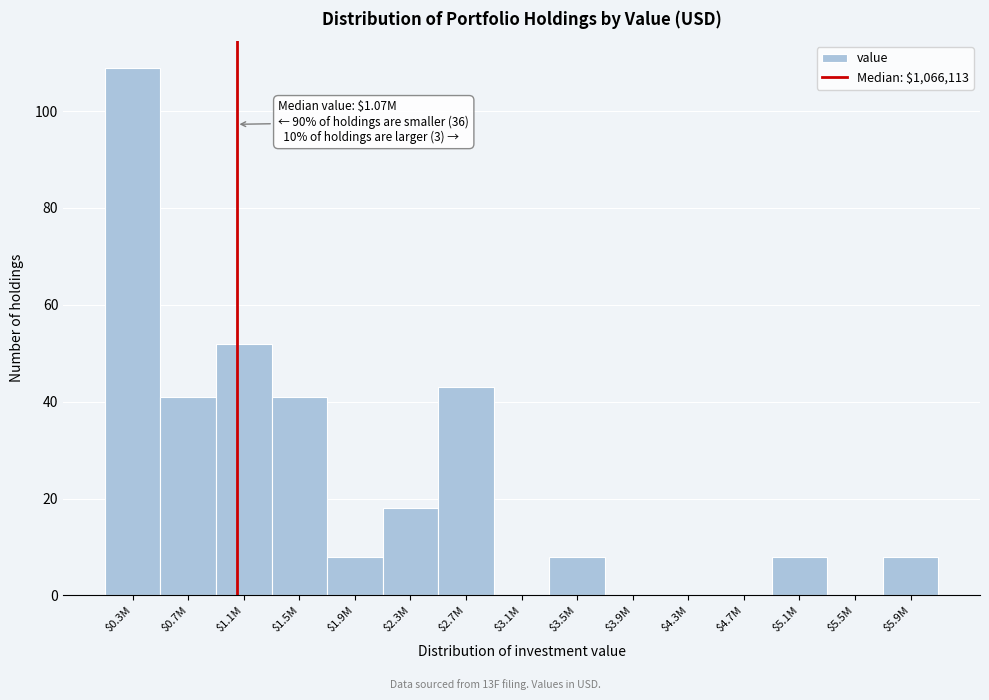

Where is the data nearest to the value 54?

$1.1M